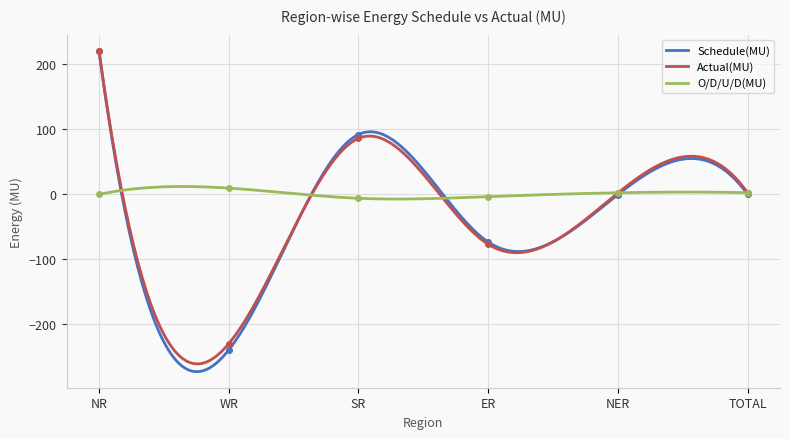

How many series are shown in this chart?

3